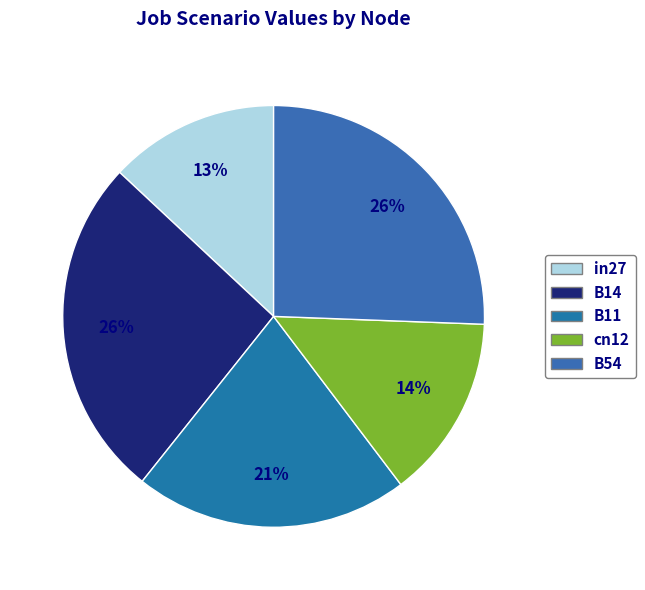

Count the number of slices in the pie.

5